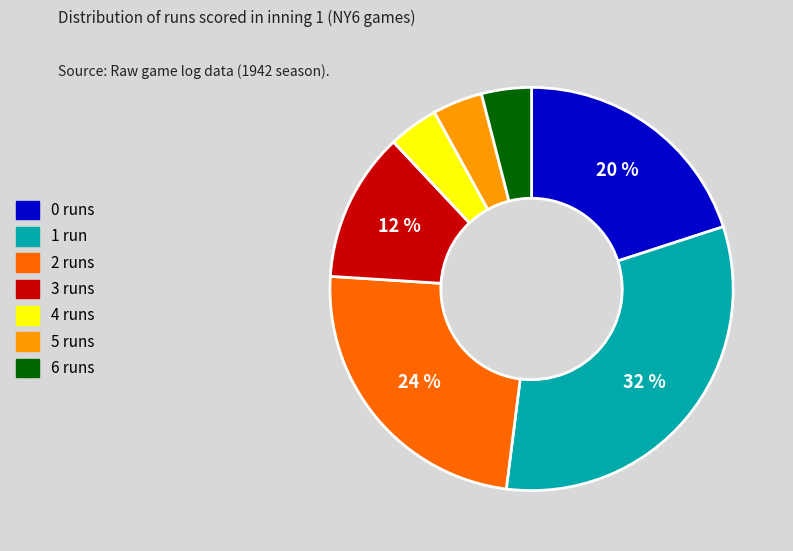

To the nearest percent, what is the difference between the largest and smallest slice percentages?

28%